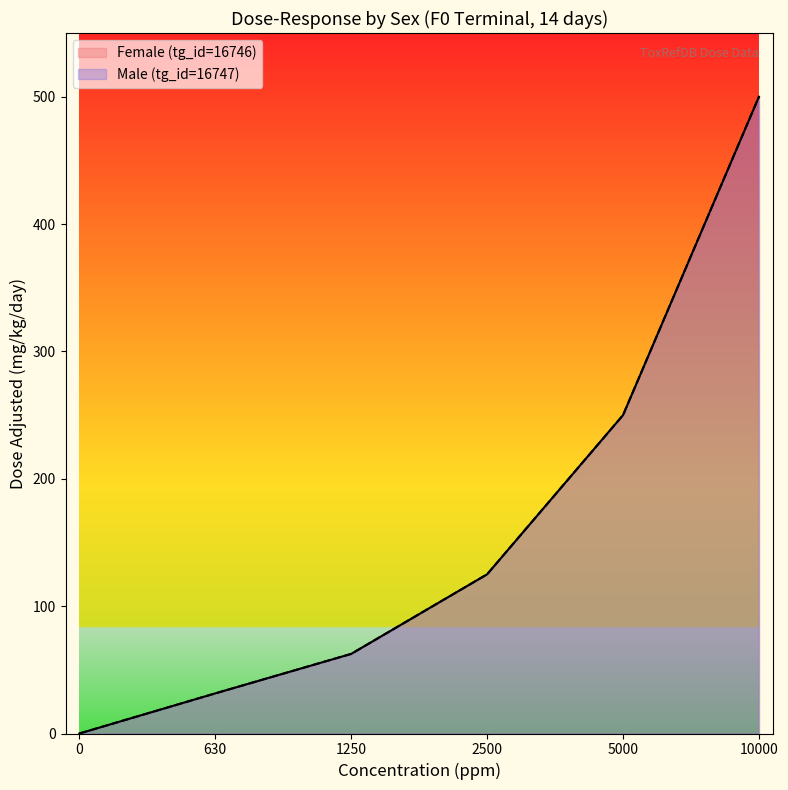

Reading left to right, transcribe all the data shown in this chart.

Female (tg_id=16746): 0.0	31.5	62.5	125.0	250.0	500.0
Male (tg_id=16747): 0.0	31.5	62.5	125.0	250.0	500.0